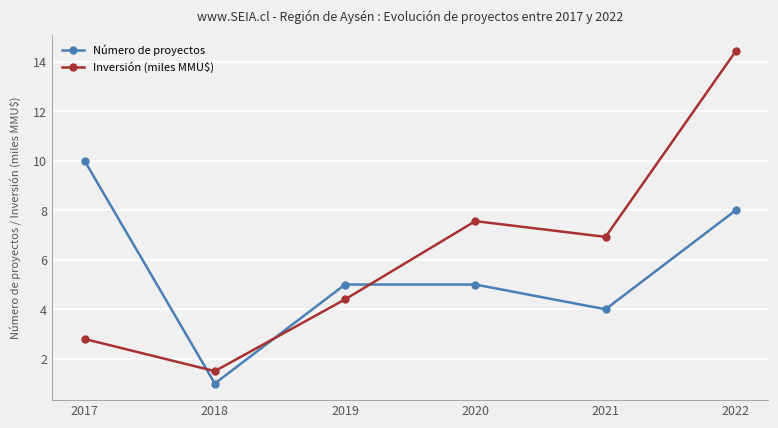

List the series in order of their overall mean, lowest first.

Número de proyectos, Inversión (miles MMU$)